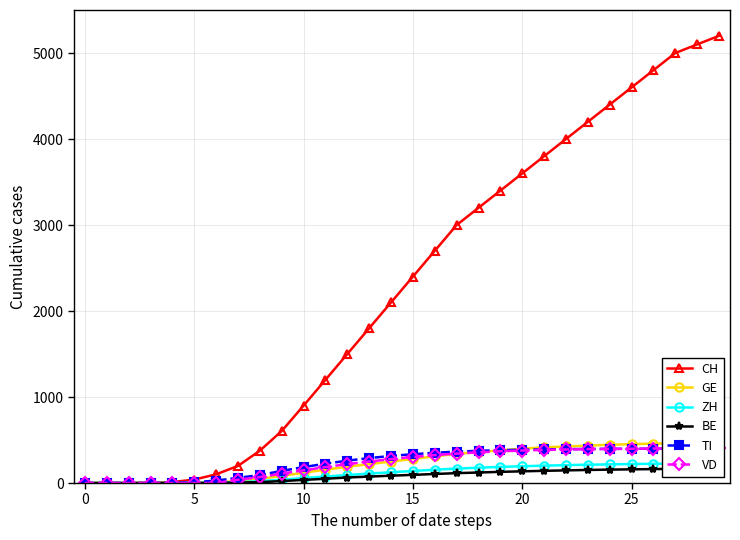

Reading left to right, what are all the values shown in this chart?

CH: 0	0	0	2	11	40	101	199	376	605	900	1200	1500	1800	2100	2400	2700	3000	3200	3400	3600	3800	4000	4200	4400	4600	4800	5000	5100	5200
GE: 0	0	0	1	2	5	9	22	48	83	120	155	190	220	250	280	310	340	360	380	400	415	425	435	445	452	458	463	467	470
ZH: 0	0	0	0	1	1	6	10	22	39	57	75	93	110	125	140	155	168	178	188	195	202	208	213	217	221	224	227	229	231
BE: 0	0	0	0	0	1	3	6	10	23	36	50	64	75	85	95	105	115	122	130	136	142	147	152	156	159	162	165	167	169
TI: 0	0	0	0	1	10	28	60	93	141	185	225	260	290	315	335	352	365	375	382	387	391	394	396	397	398	399	400	401	402
VD: 0	0	0	0	0	0	0	38	69	109	148	185	220	250	278	303	325	342	357	369	378	385	390	394	397	399	401	403	404	405